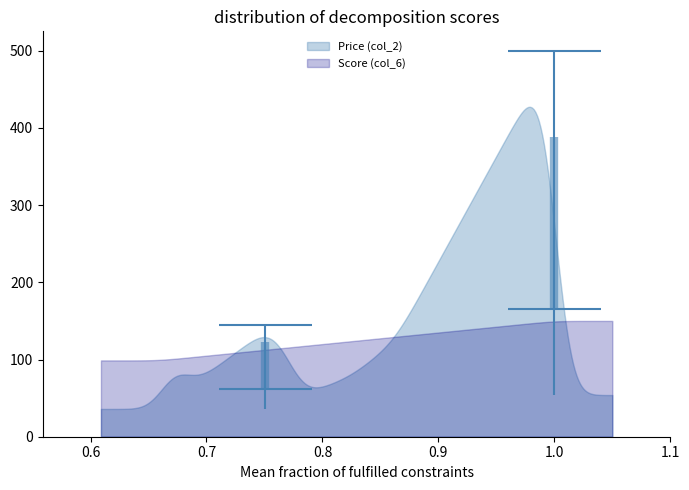

How many lines are shown in the chart?

2